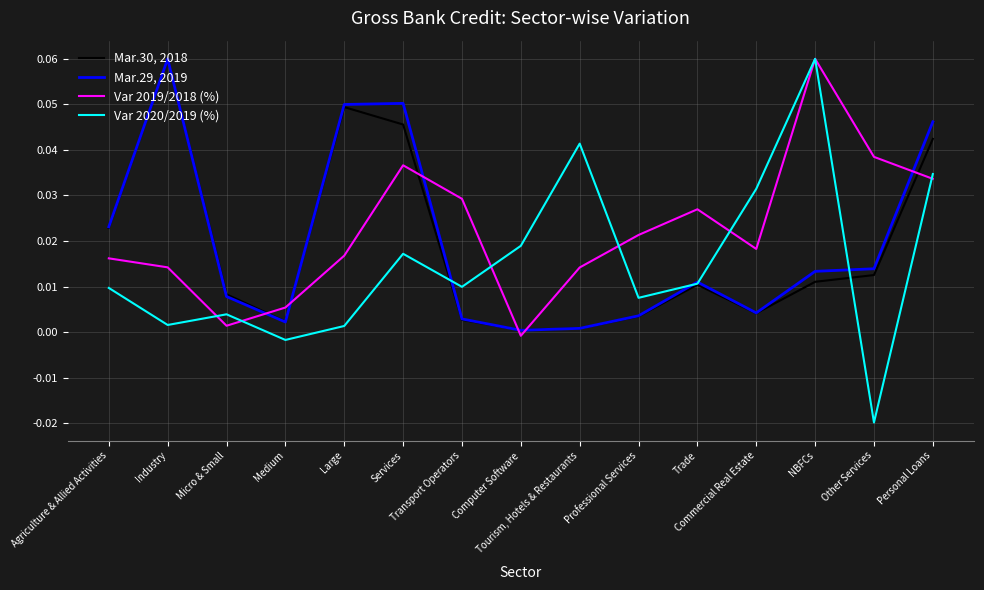

At which category is the sum across all series the highest?

Personal Loans